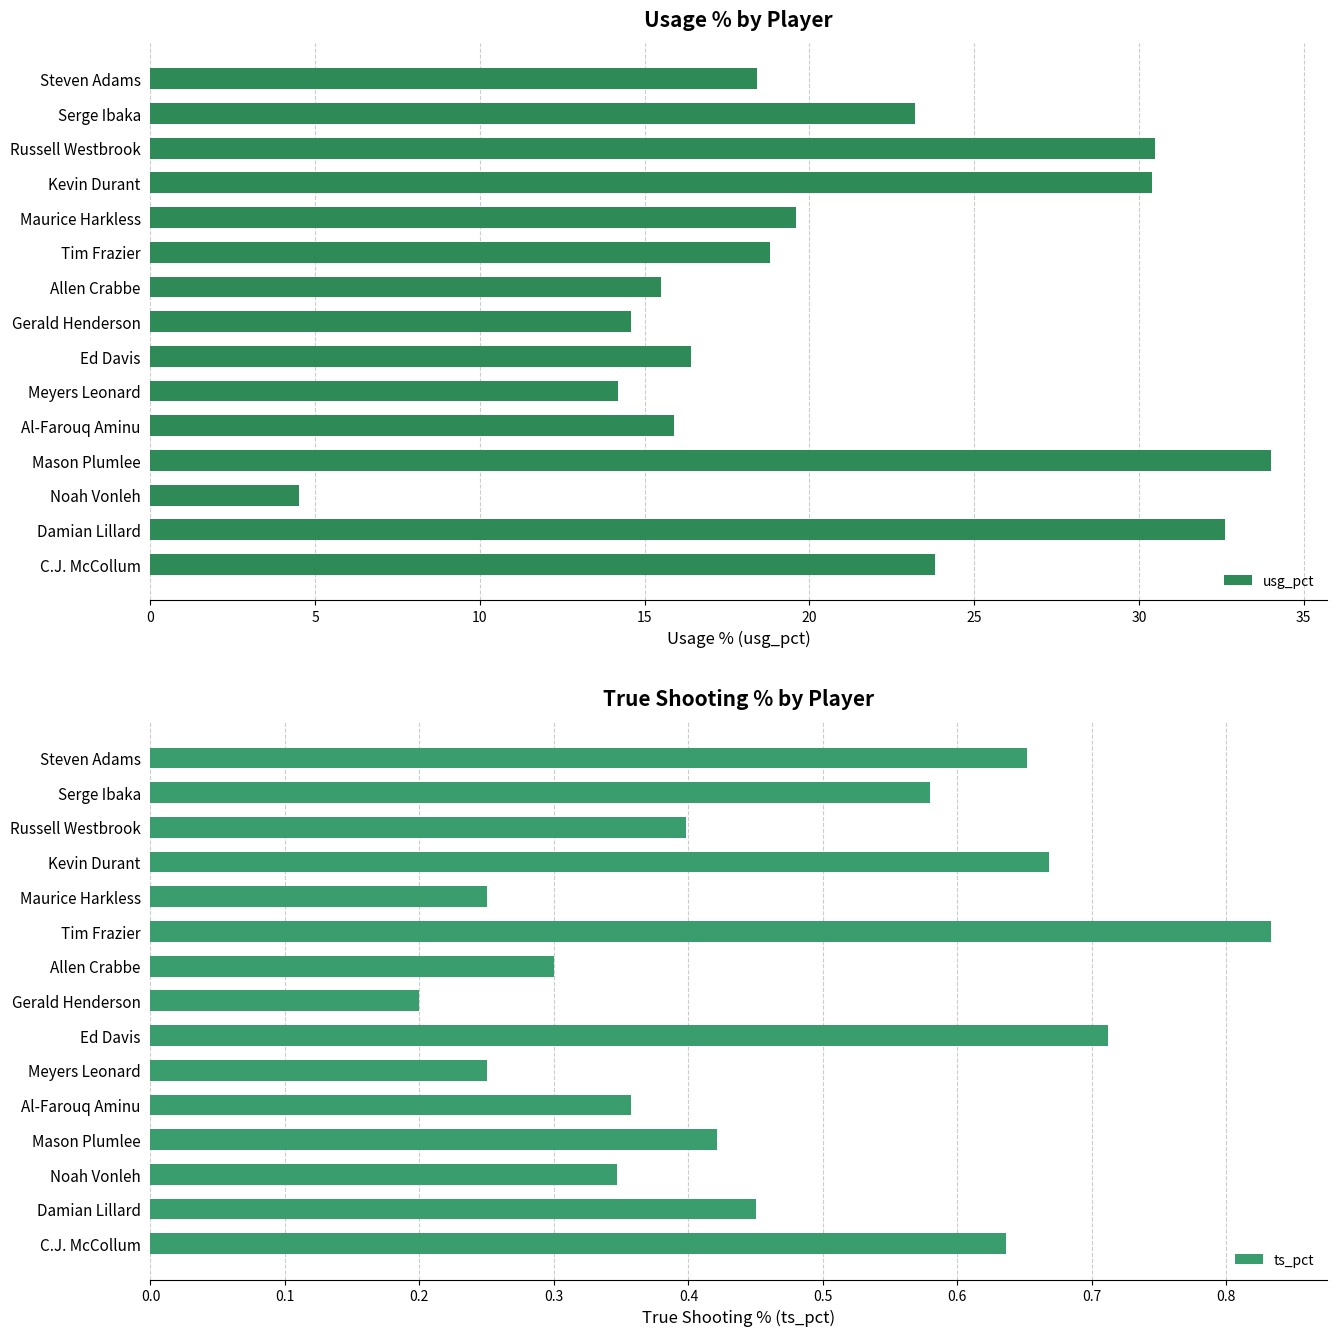

What is the difference between the second highest and second lowest values in the usg_pct series?

18.4